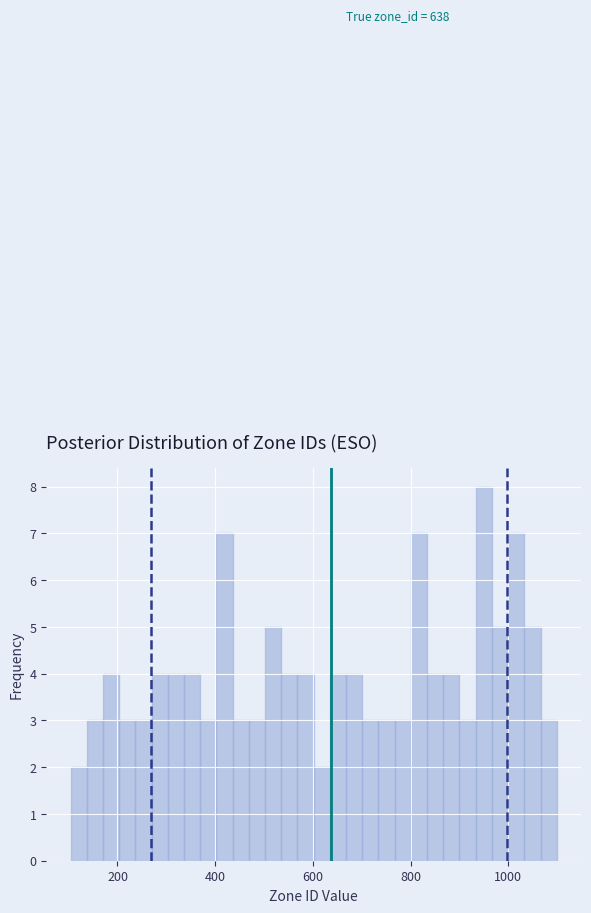

Around what value on the x-axis is the tallest bar? Give the approximate position of its centre, as read against the axis.

940